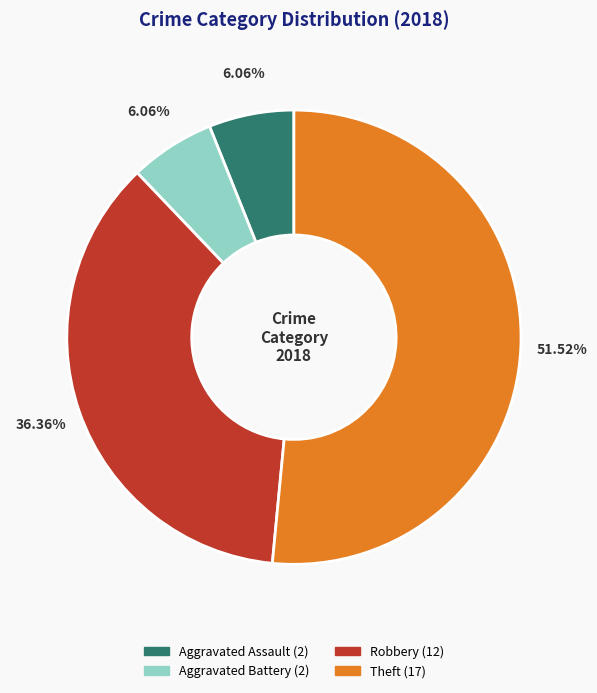

Is there any slice that represents more than half of the pie?

Yes